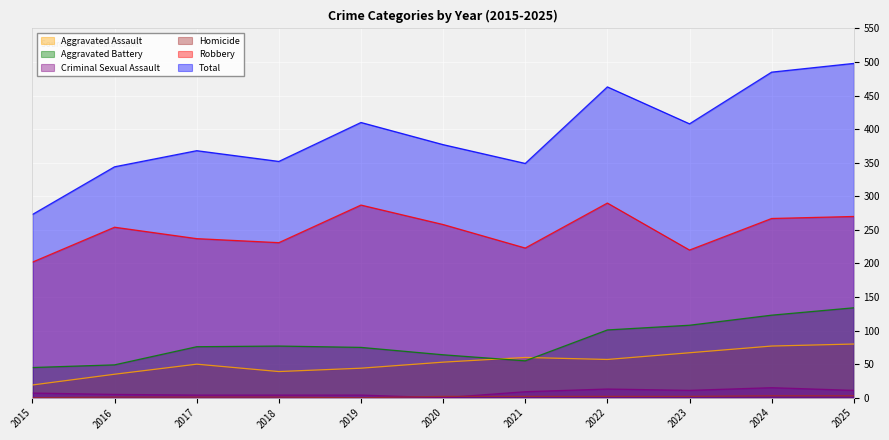

True or false: Robbery has a value of 514 at 2022.

False